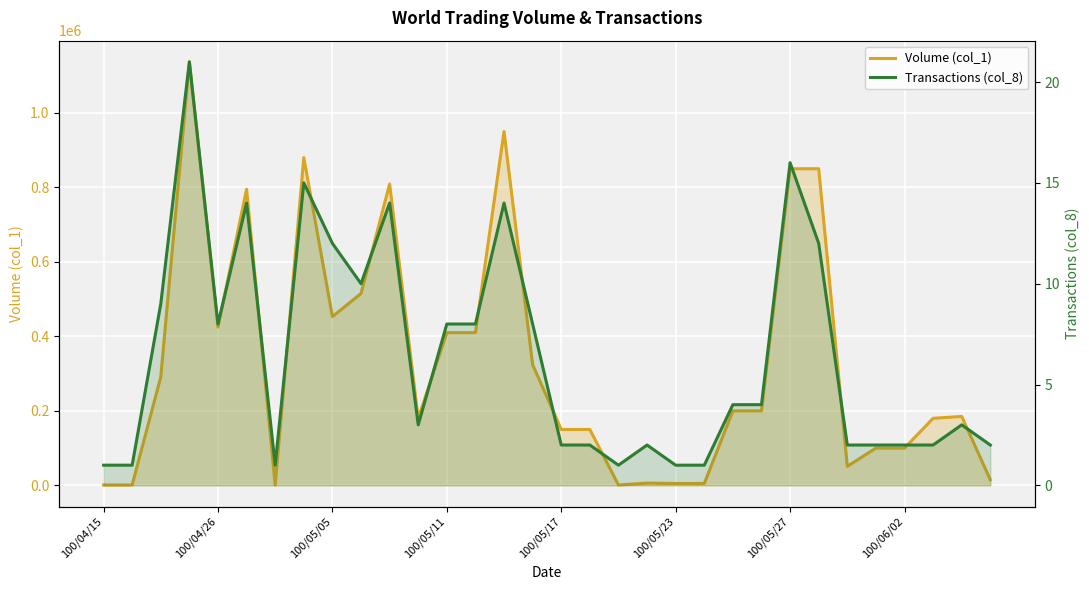

What are all the series names shown in the legend?

Volume (col_1), Transactions (col_8)